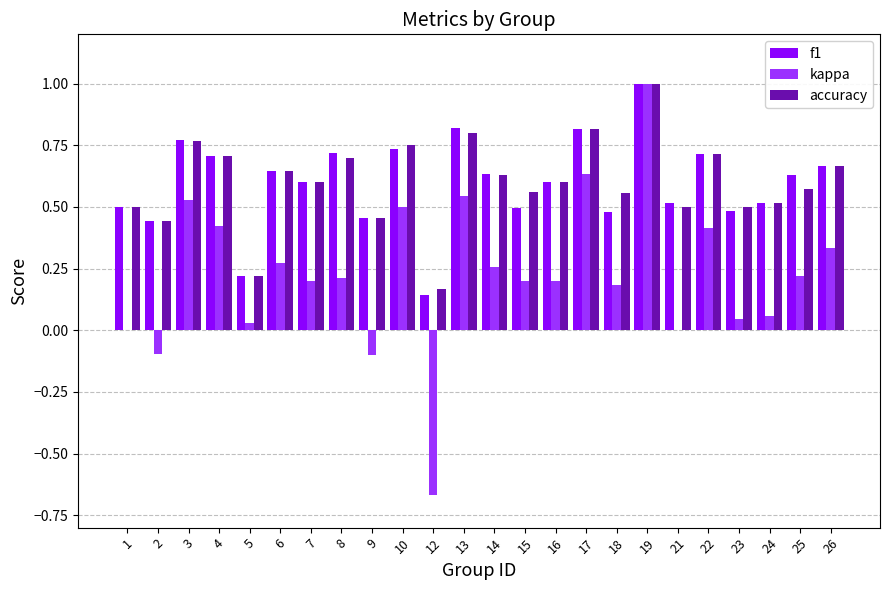

Between 23 and 25, which series saw the biggest shift?

kappa